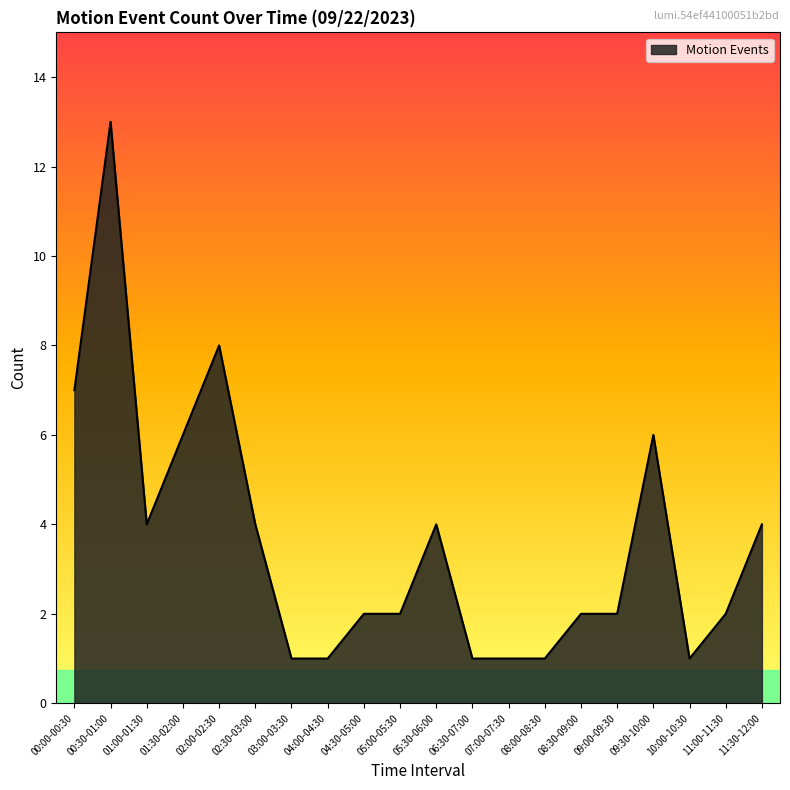

What position from the right is 00:00-00:30?

20